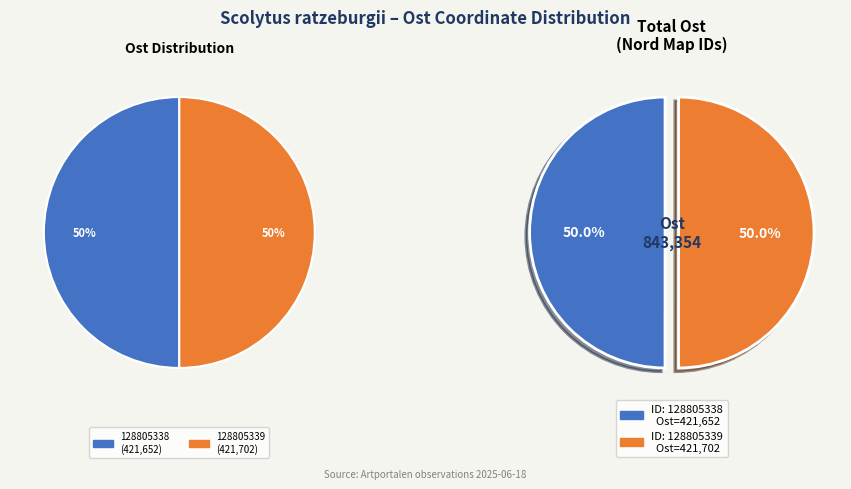

The 128805339 slice represents 56% of the pie. True or false?

False